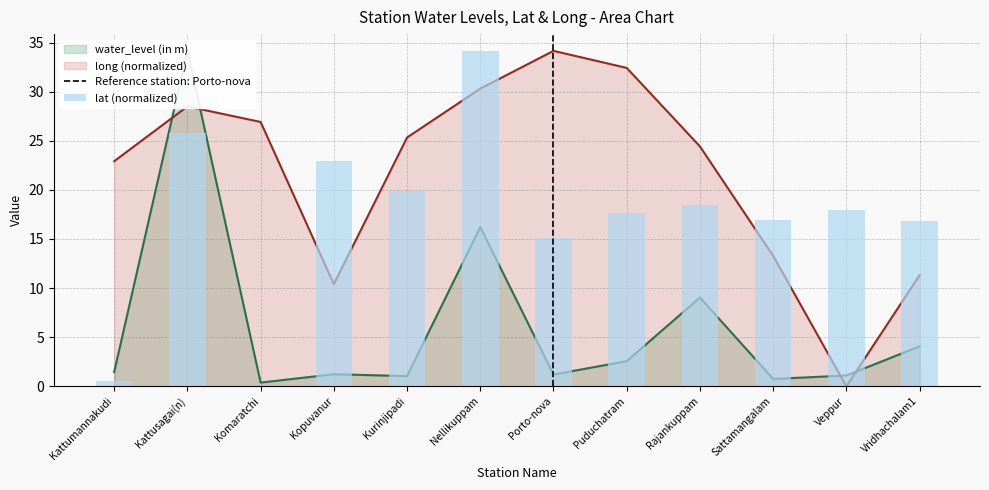

At which label does water_level (in m) reach its peak?

Kattusagai(n)